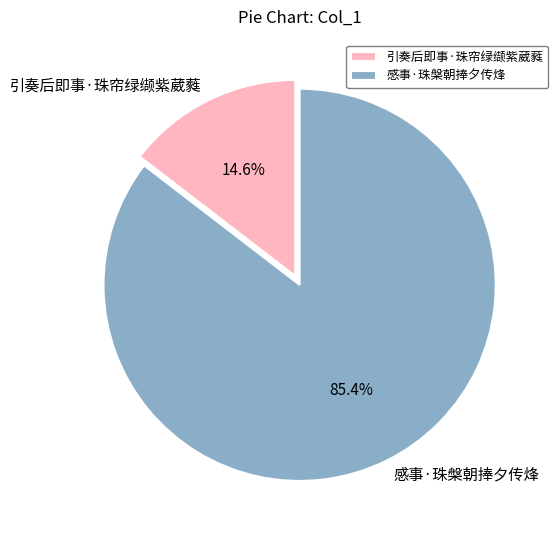

Is the sum of 引奏后即事·珠帘绿缬紫葳蕤 and 感事·珠槃朝捧夕传烽 greater than half?

Yes